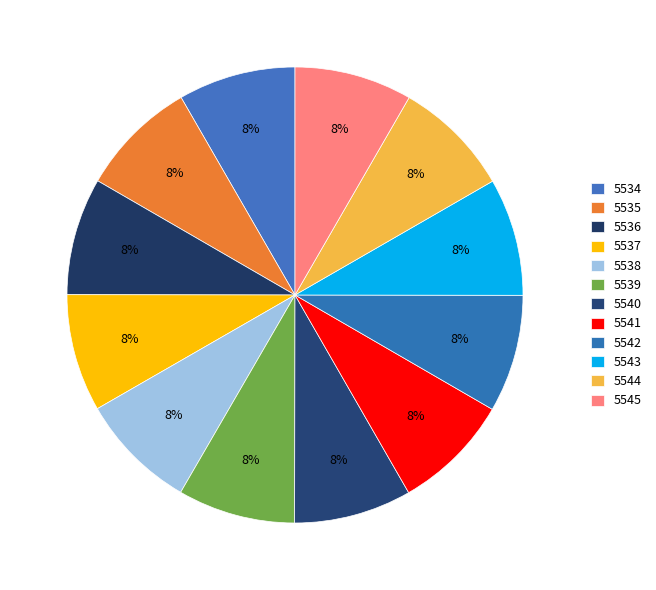

To the nearest percent, what percentage of the pie is 5542?

8%